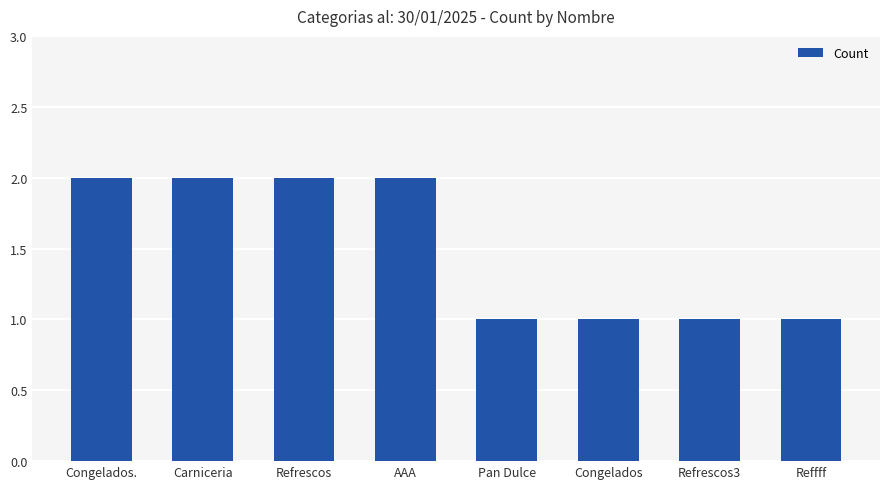

Reading left to right, list all the values displayed in this chart.

2	2	2	2	1	1	1	1